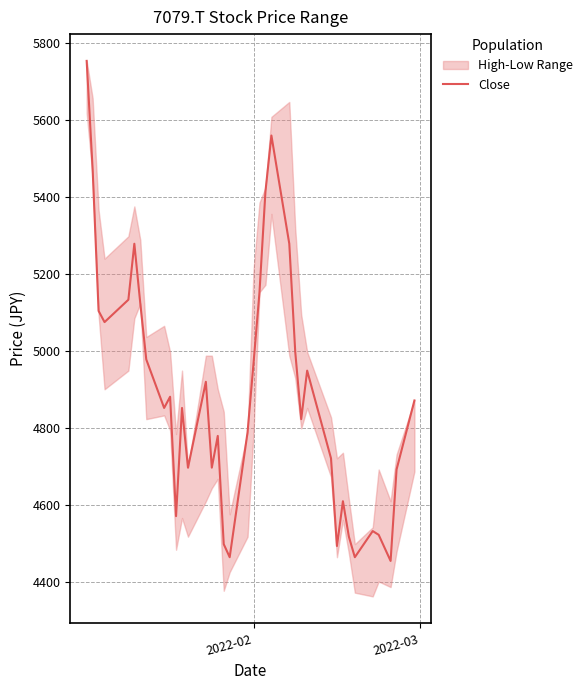

What is the average value?

4890.6